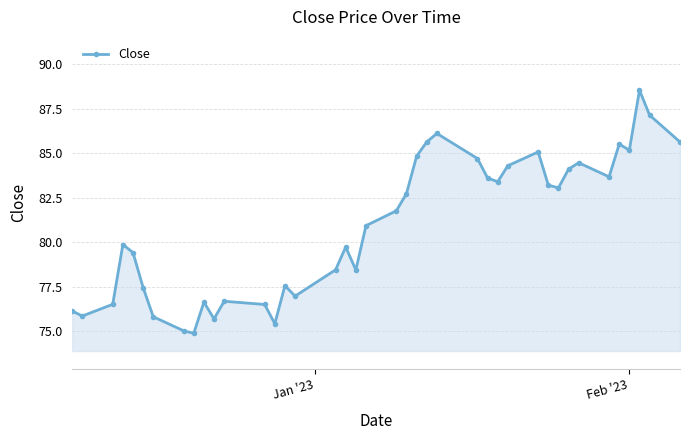

True or false: the data has more than 1 interior local peaks.

True